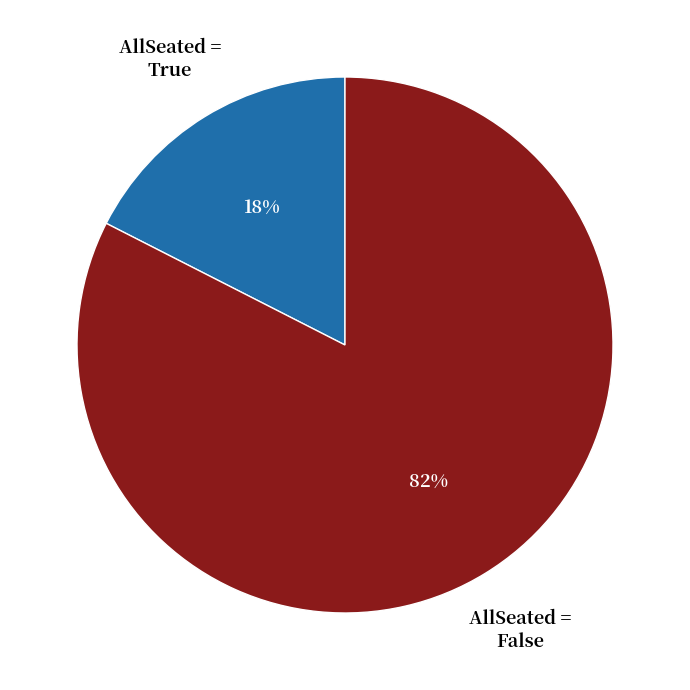

To the nearest percent, what is the average slice percentage?

50%